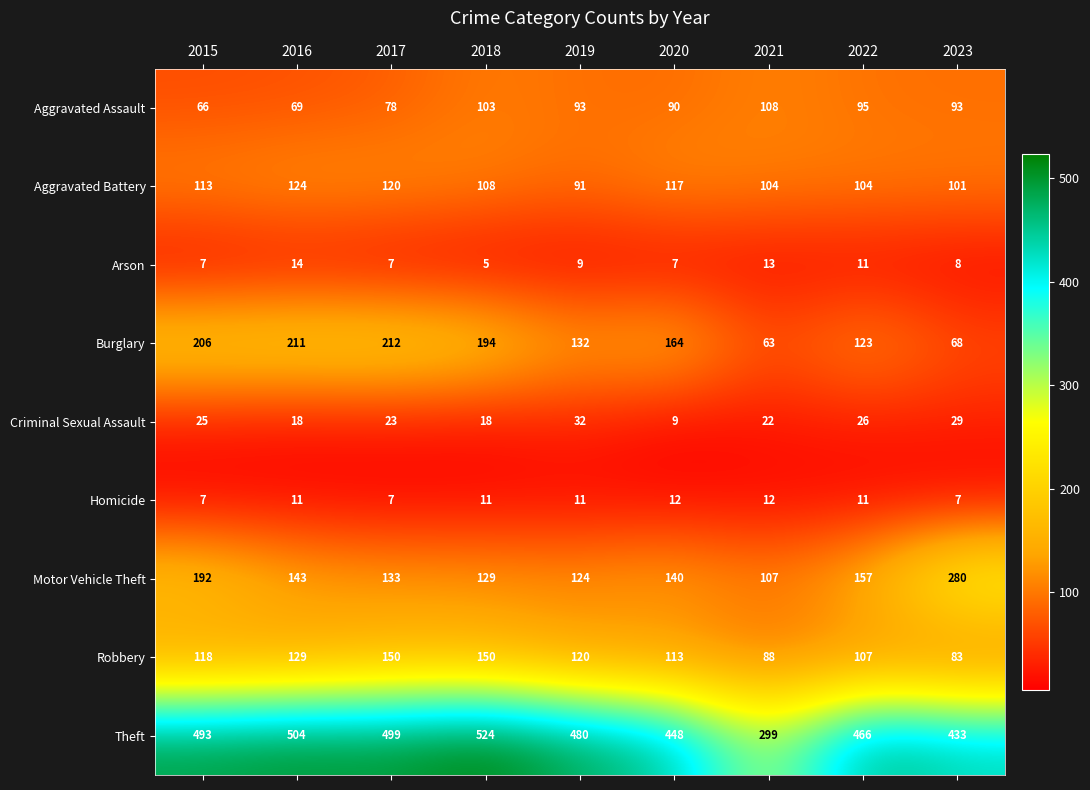

What value does the Arson series have at 2018?

5